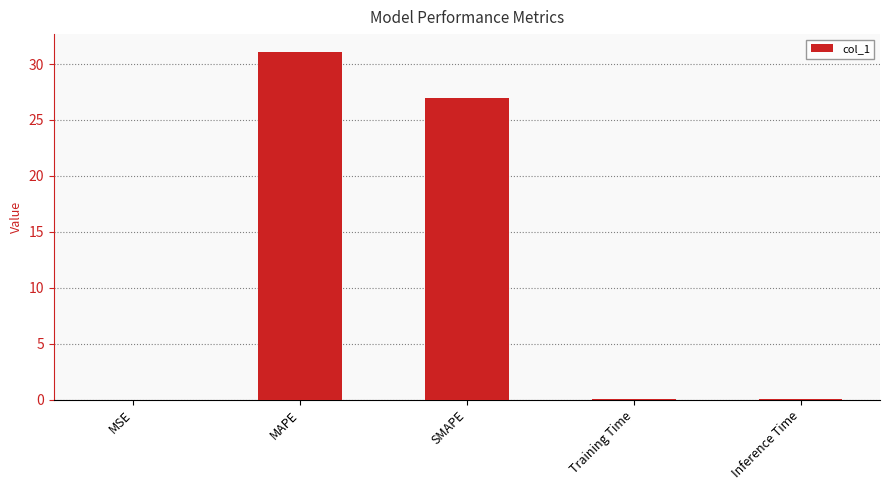

Is it true that the value at SMAPE is 42.9?

False